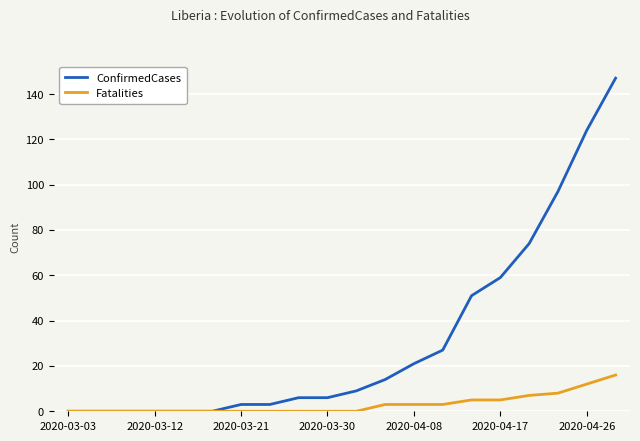

Which series has the widest spread of values?

ConfirmedCases